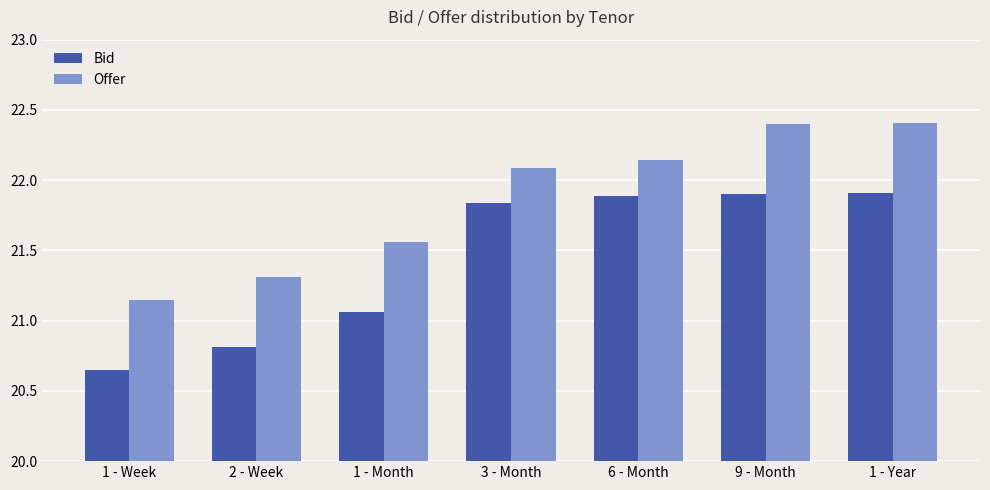

True or false: Bid has a value of 21.9 at 1 - Year.

True